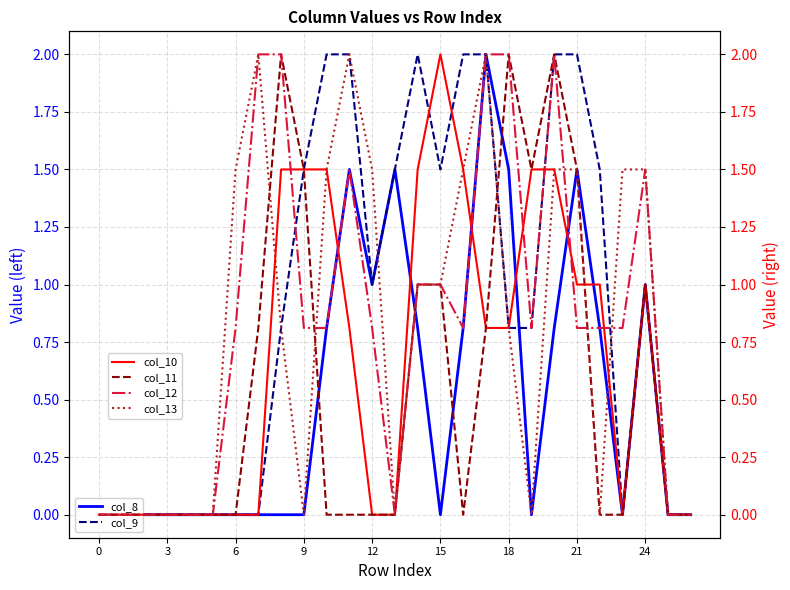

Where is col_9 nearest to the value 1?

12